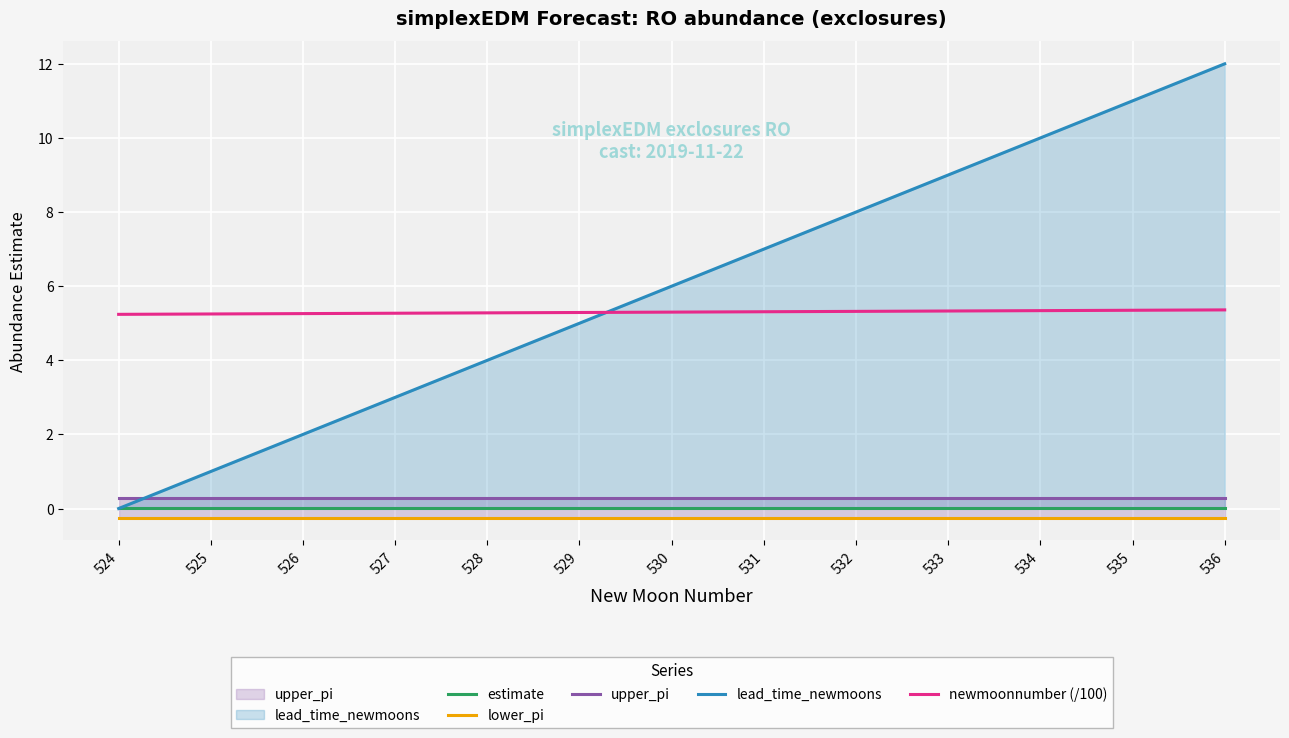

At which category does the chart reach its peak across all series?

536